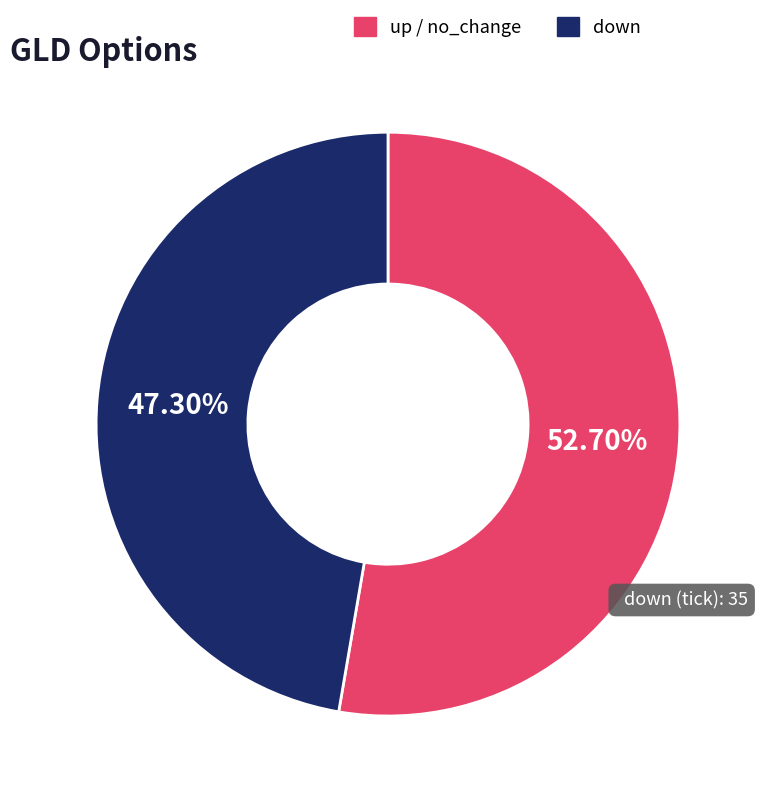

Which category has the biggest portion of the pie?

up / no_change